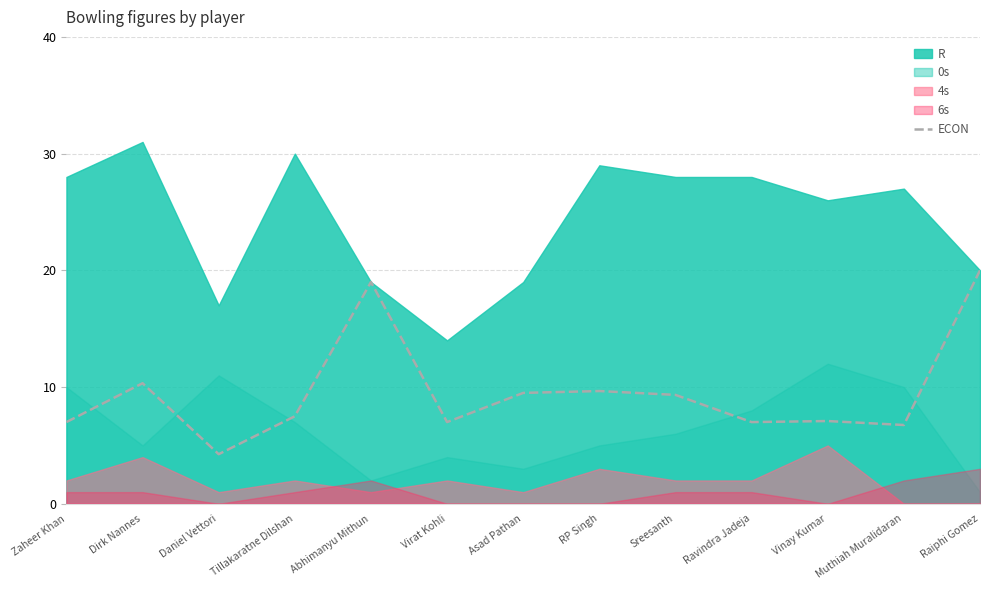

Is it true that the value at Vinay Kumar is 12.7?

False